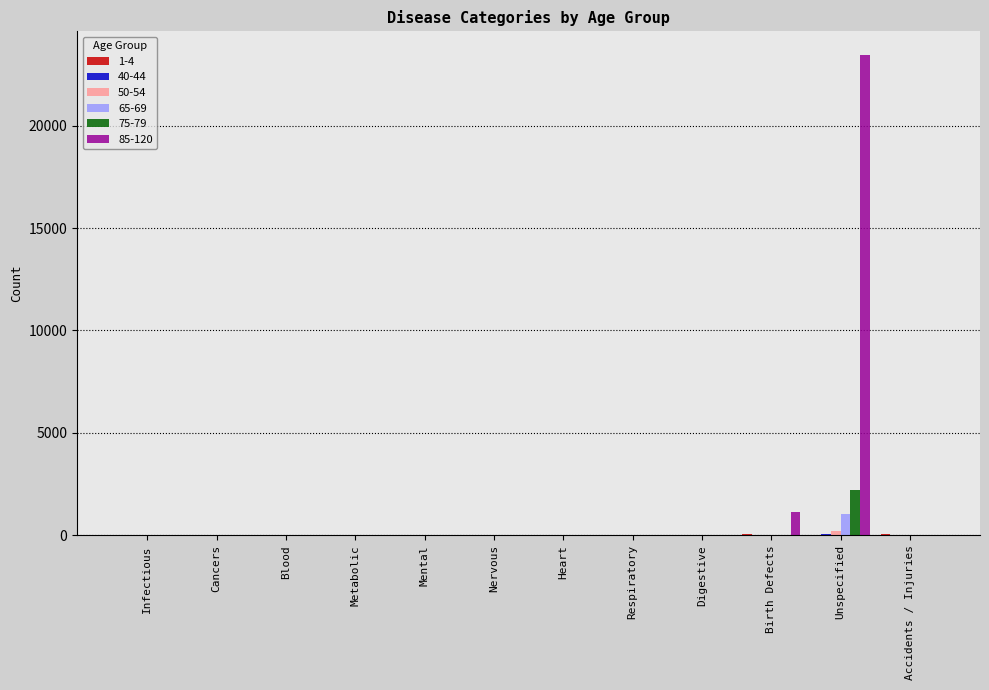

The value of 85-120 at Mental is 7040. True or false?

False